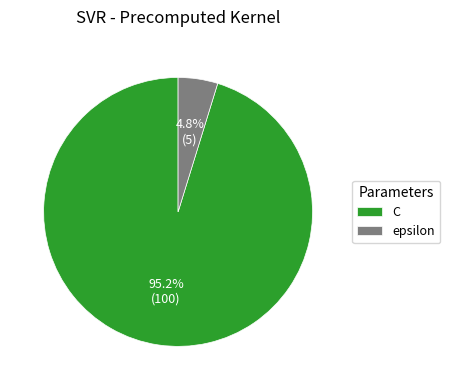

How many segments does this pie chart have?

2